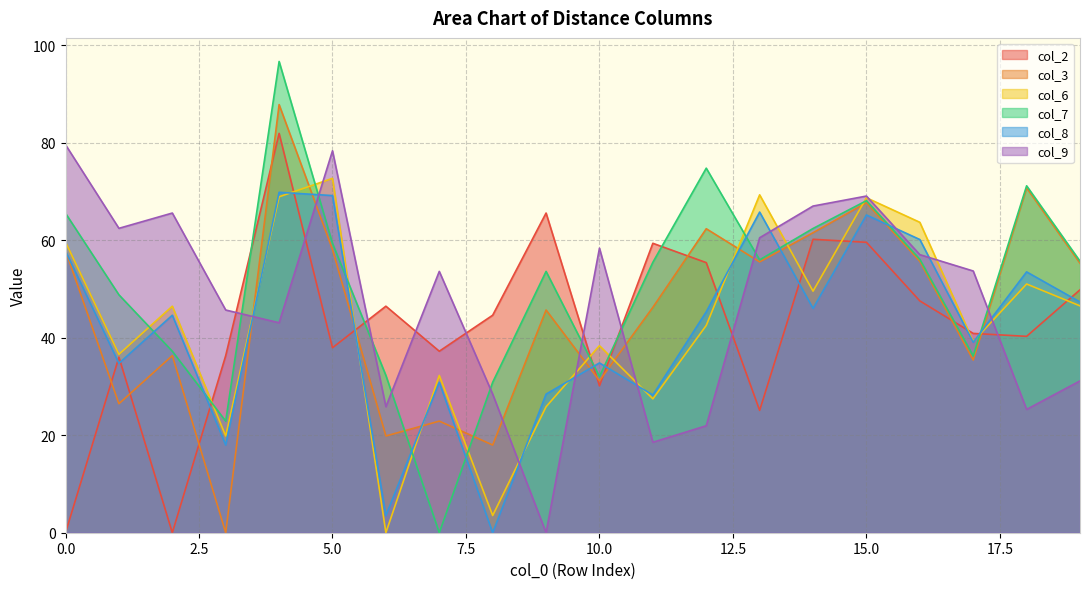

Where is the first local minimum for col_8?

1